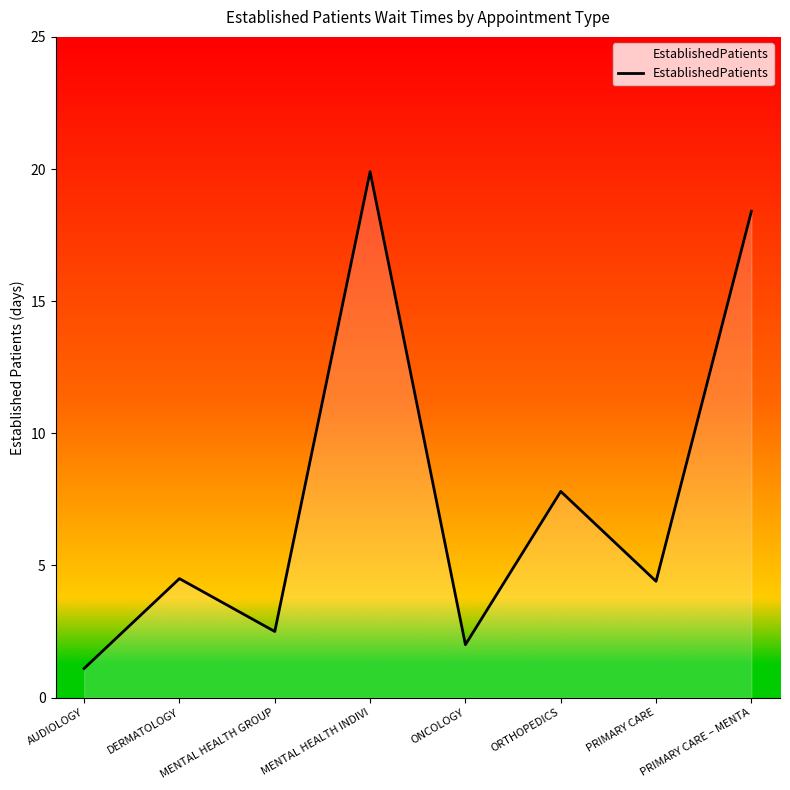

At which category does the data reach its first local peak?

DERMATOLOGY